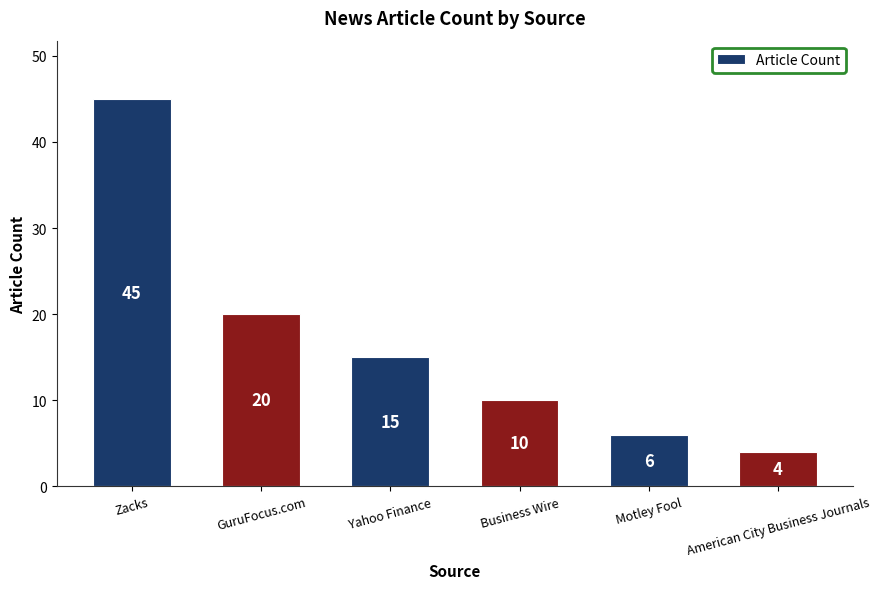

What is the smallest value displayed?

4